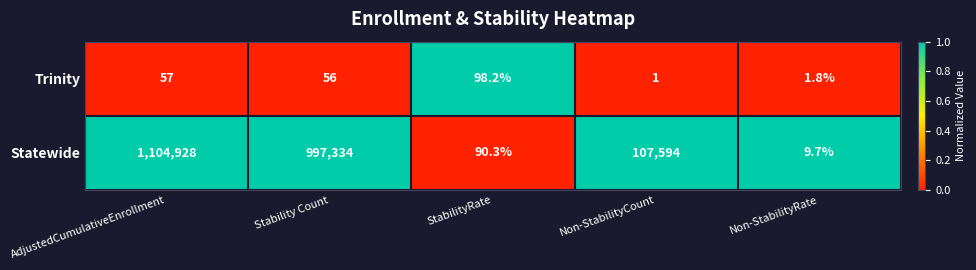

Which series has the largest range (max minus min)?

Statewide